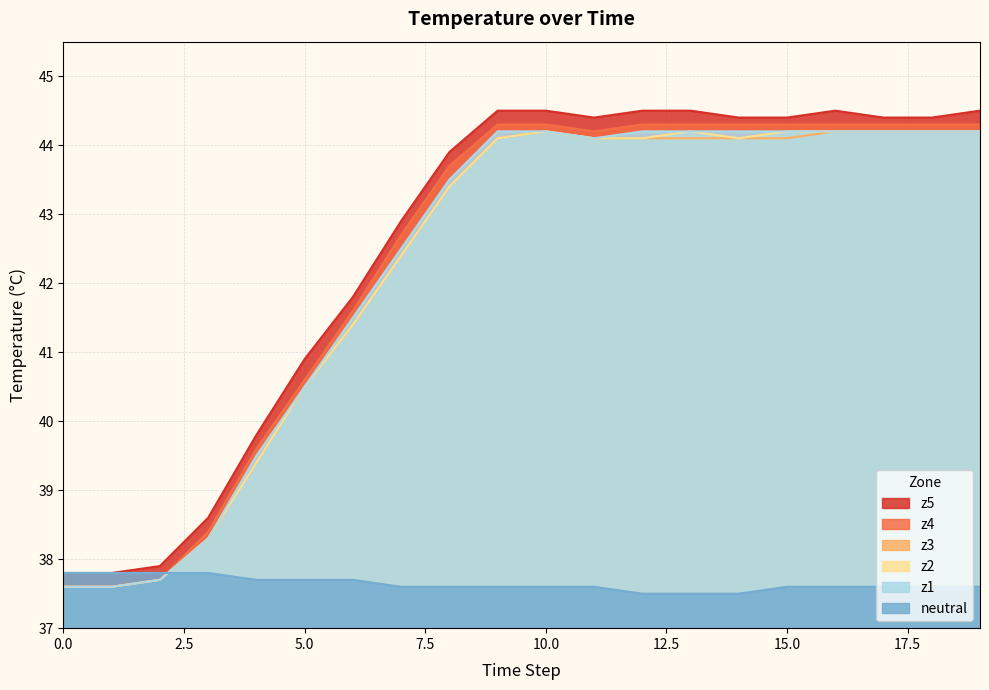

What is the greatest value displayed?

44.5